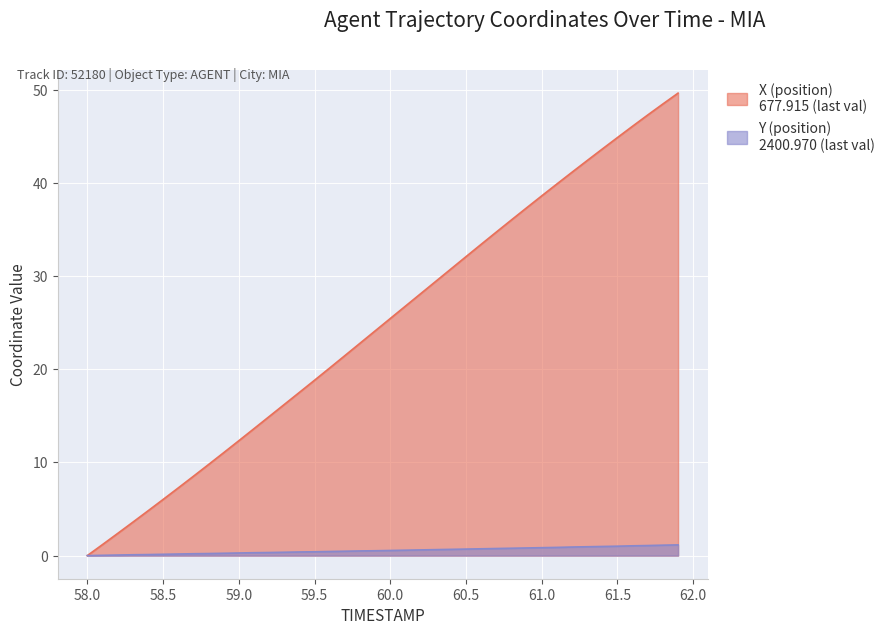

True or false: Y has more than 2 points higher than both neighbors.

False